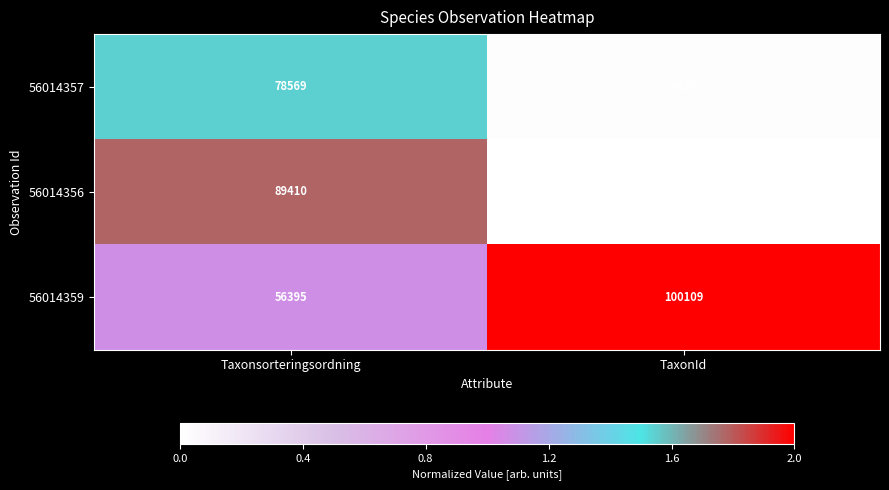

Between Taxonsorteringsordning and TaxonId, which series saw the biggest shift?

56014356